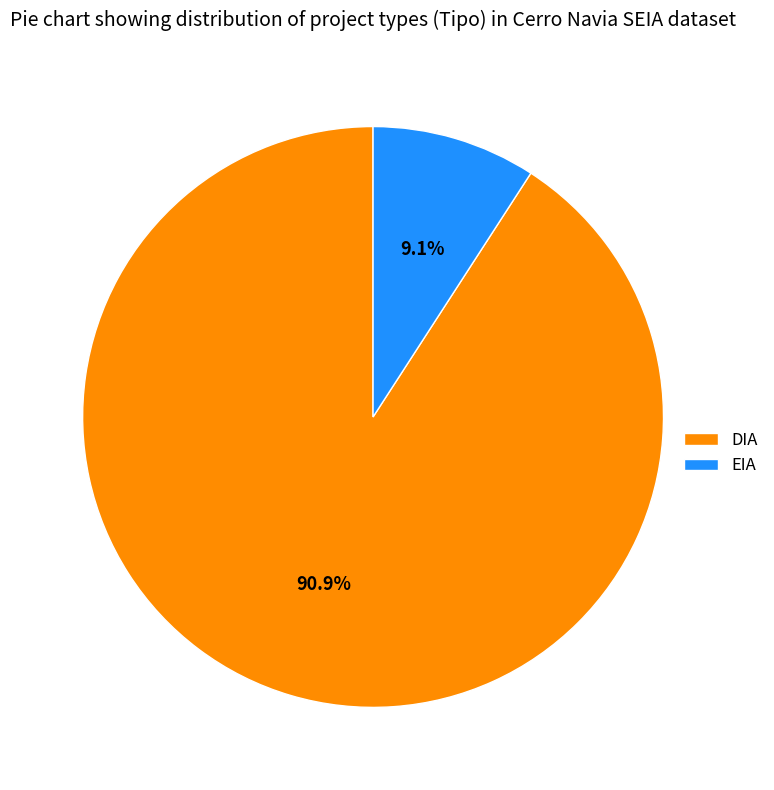

Count the number of slices in the pie.

2